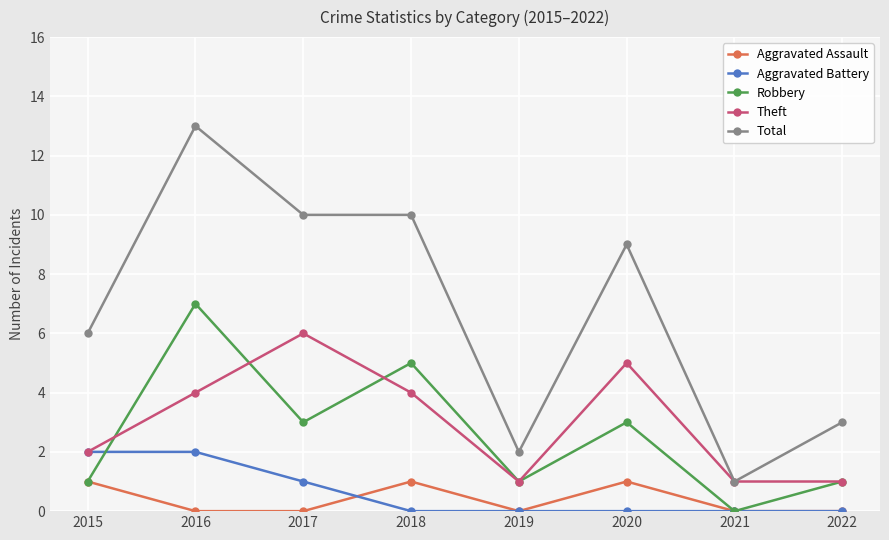

What is the approximate value of Robbery at 2020?

3